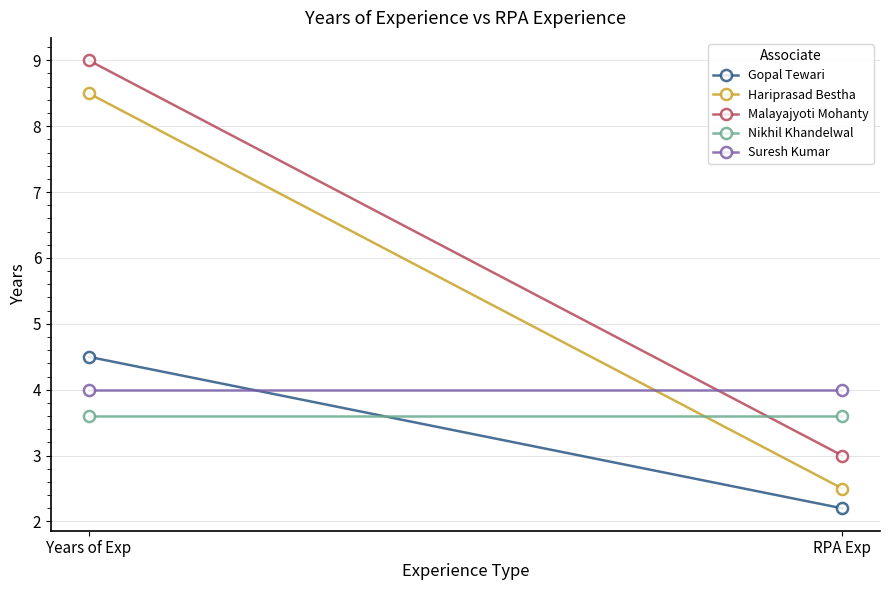

Reading left to right, list all the values displayed in this chart.

Gopal Tewari: 4.5	2.2
Hariprasad Bestha: 8.5	2.5
Malayajyoti Mohanty: 9.0	3.0
Nikhil Khandelwal: 3.6	3.6
Suresh Kumar: 4.0	4.0